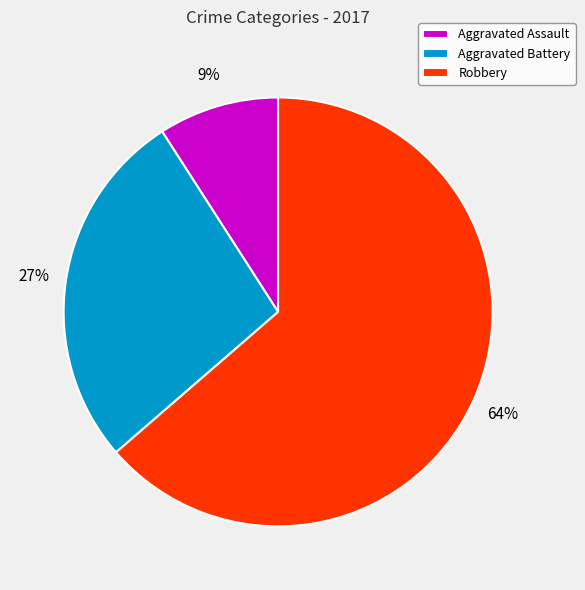

What is the largest slice in the pie chart?

Robbery